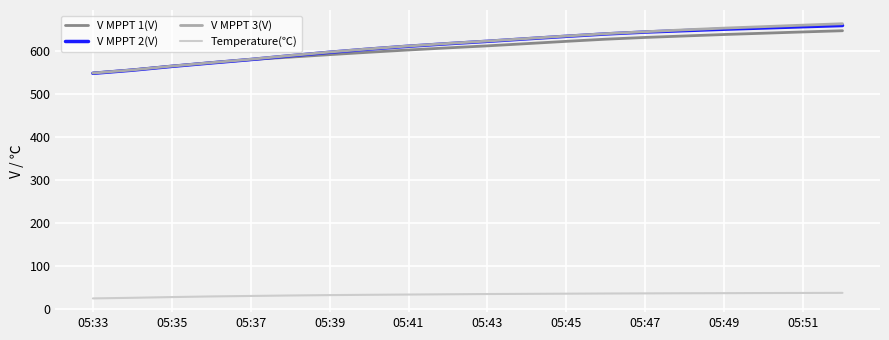

Does the chart have visible grid lines?

Yes